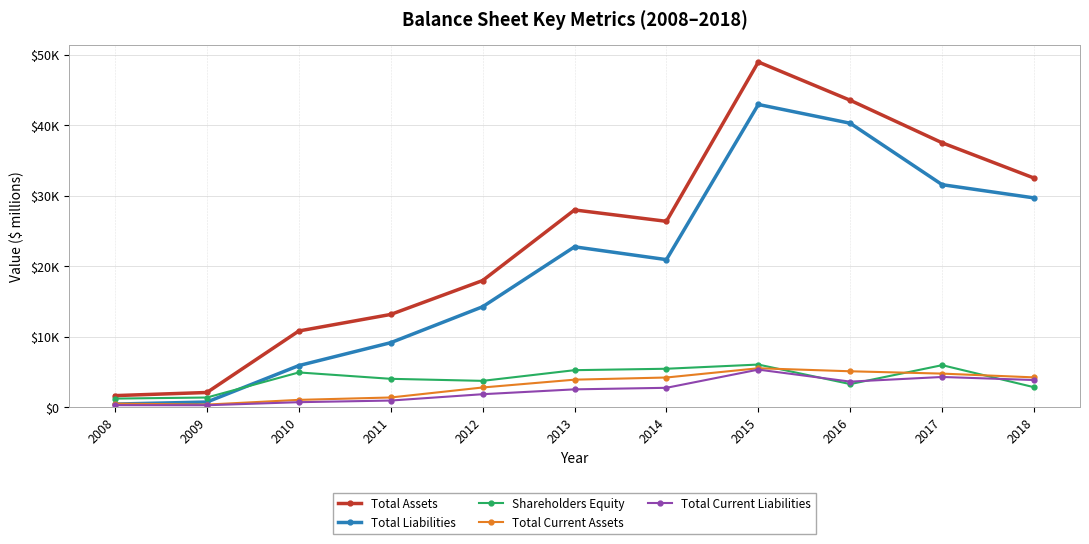

Between 2010 and 2012, which series saw the biggest shift?

Total Liabilities